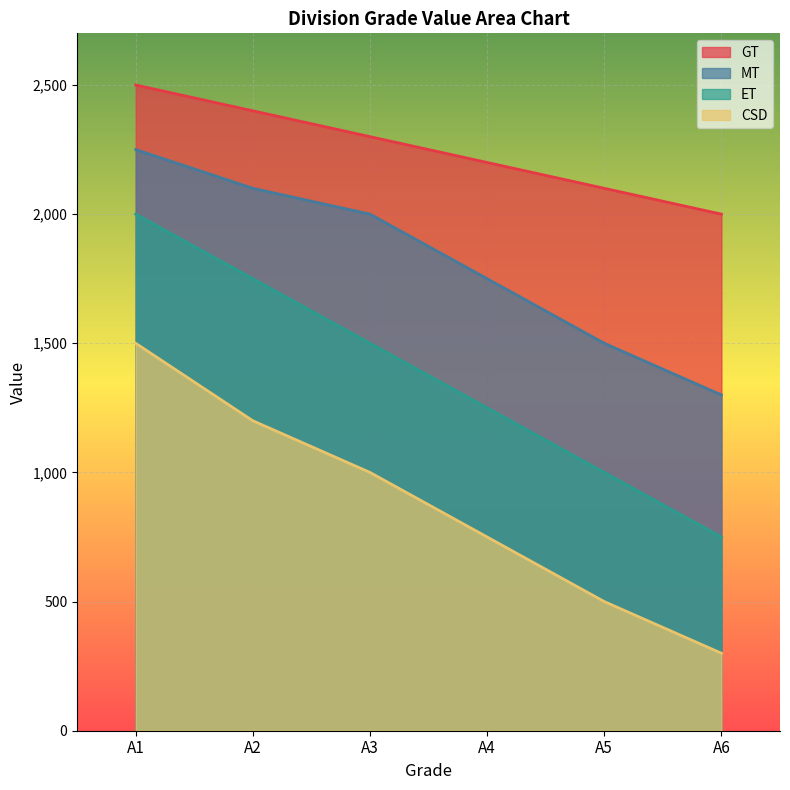

Count the MT values in the range 1500 to 2100.

4